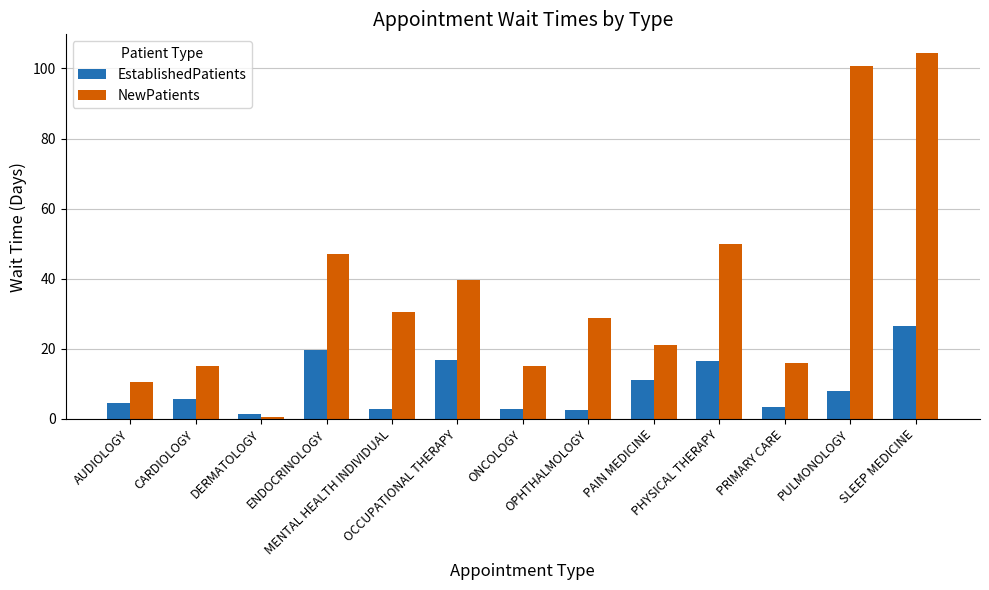

What is the difference between the highest and lowest values at DERMATOLOGY?

1.1